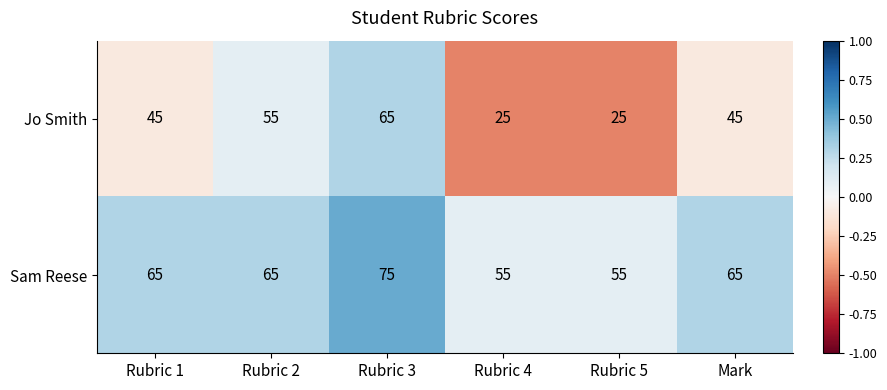

The value of Sam Reese at Rubric 4 is 80. True or false?

False